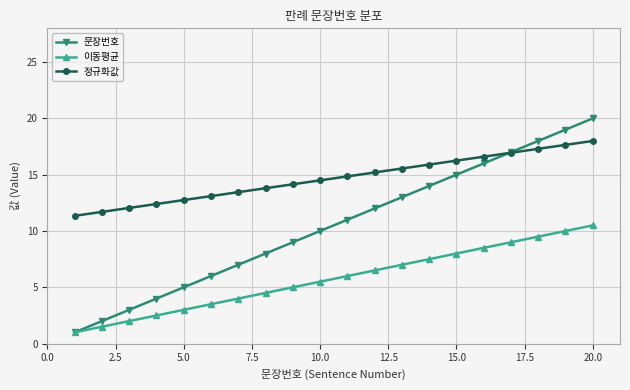

List the series in order of their overall mean, highest first.

정규화값, 문장번호, 이동평균